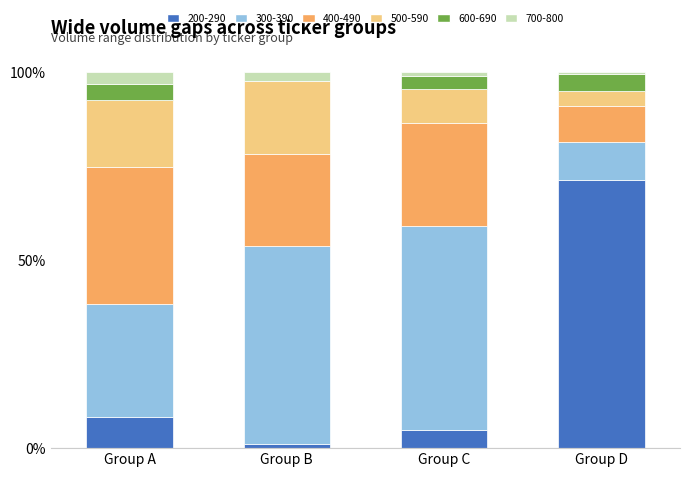

True or false: 200-290 has a value of 71.3 at Group D.

True